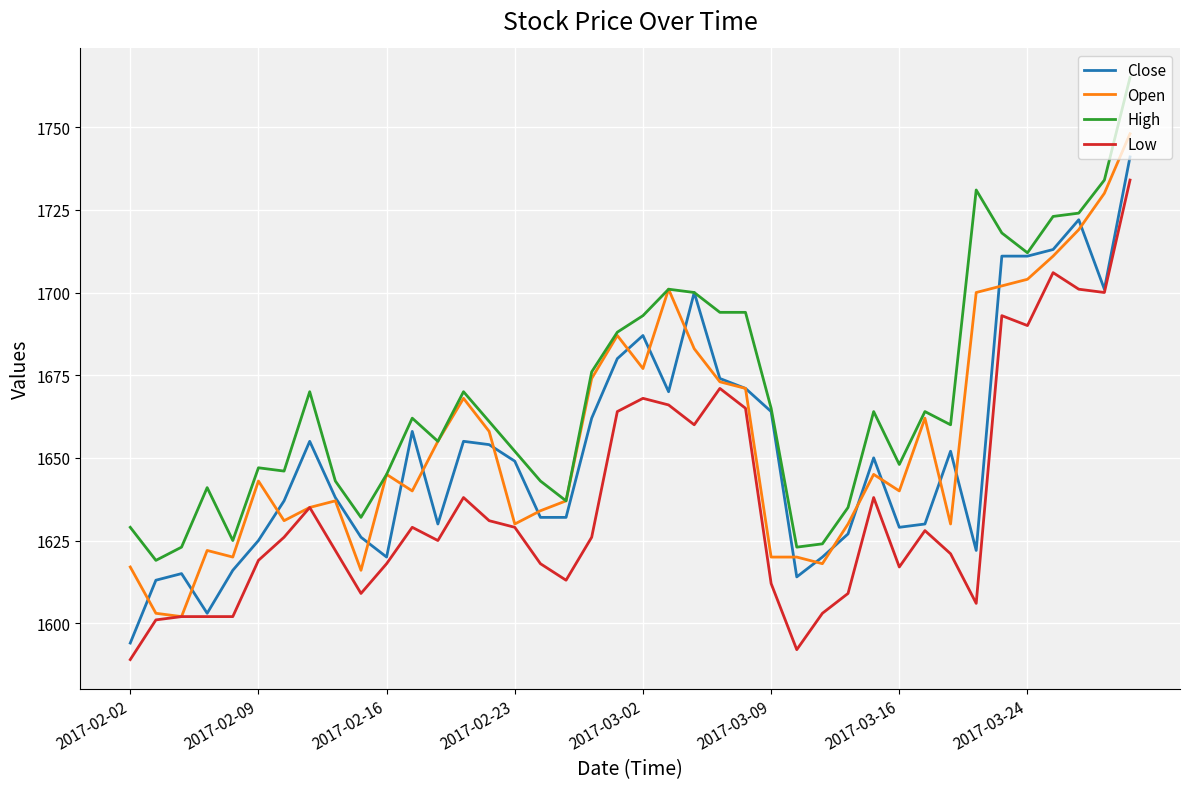

True or false: High and Low intersect in this chart.

False